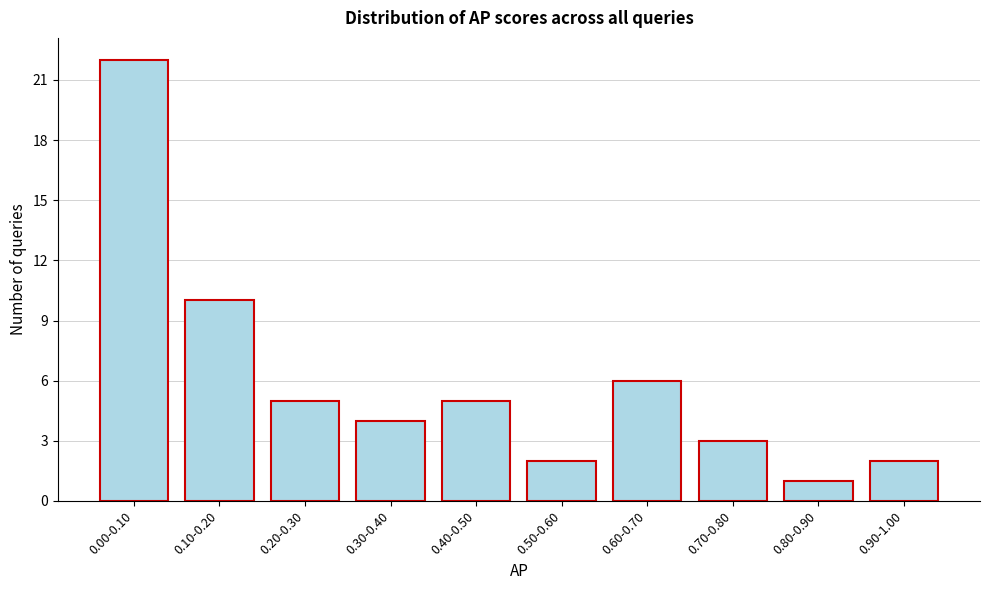

Reading left to right, list all the values displayed in this chart.

22	10	5	4	5	2	6	3	1	2